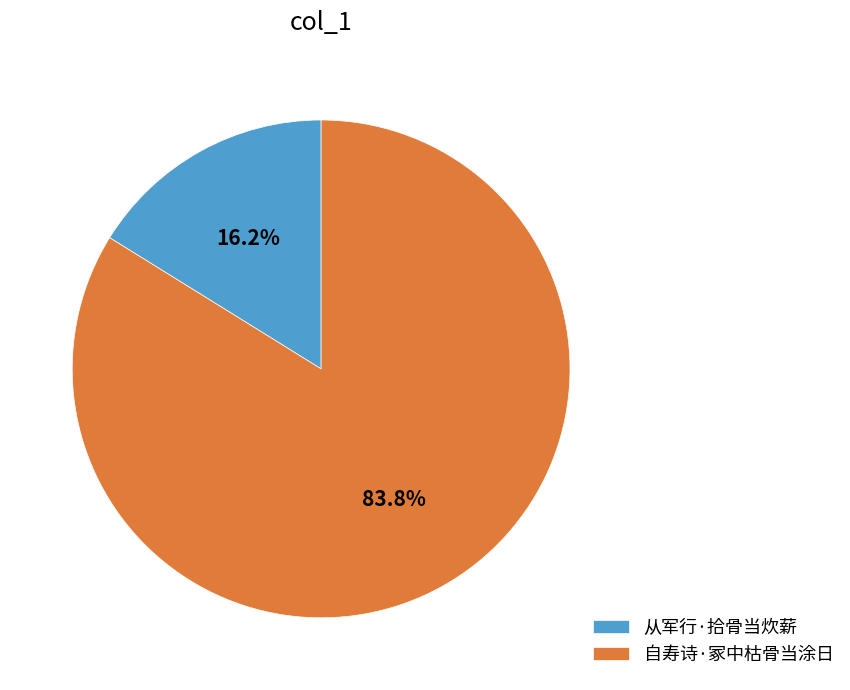

Rank the categories by value from highest to lowest.

自寿诗·冢中枯骨当涂日, 从军行·拾骨当炊薪